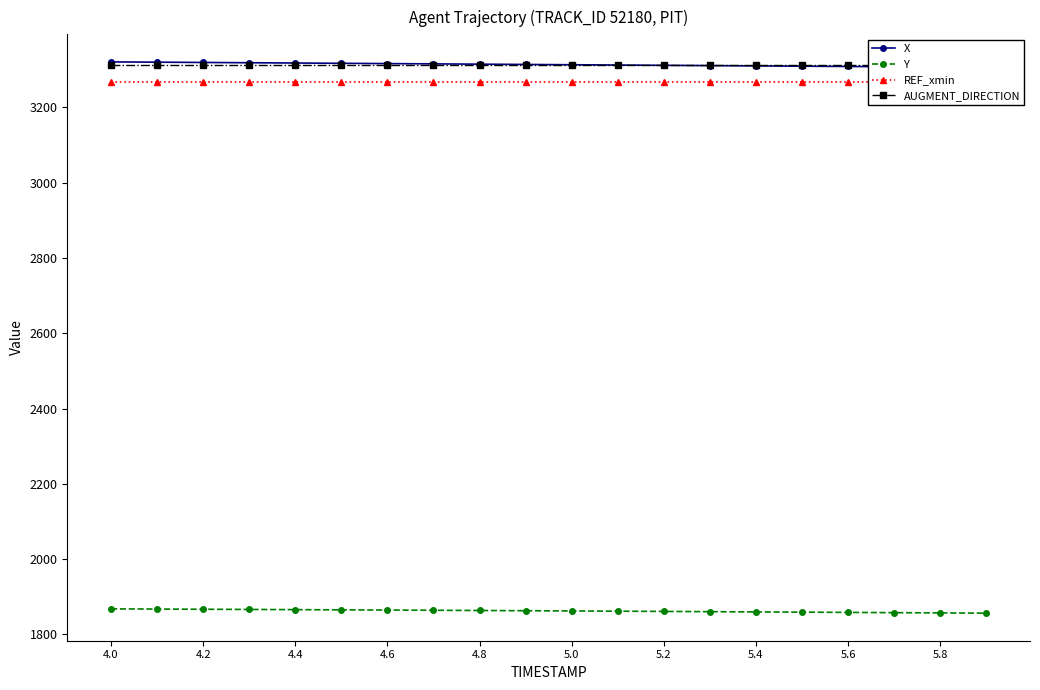

What is the spread (max minus min) of values at 5.0?

1451.2